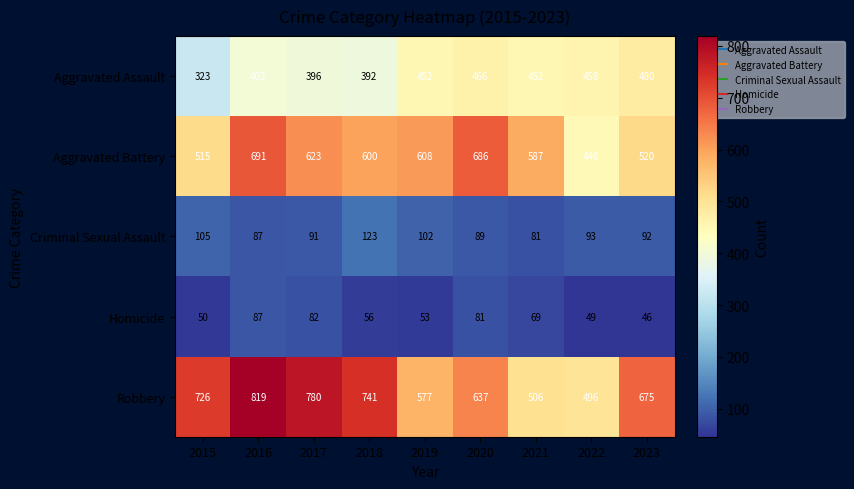

What is the total value across all series at 2022?

1542